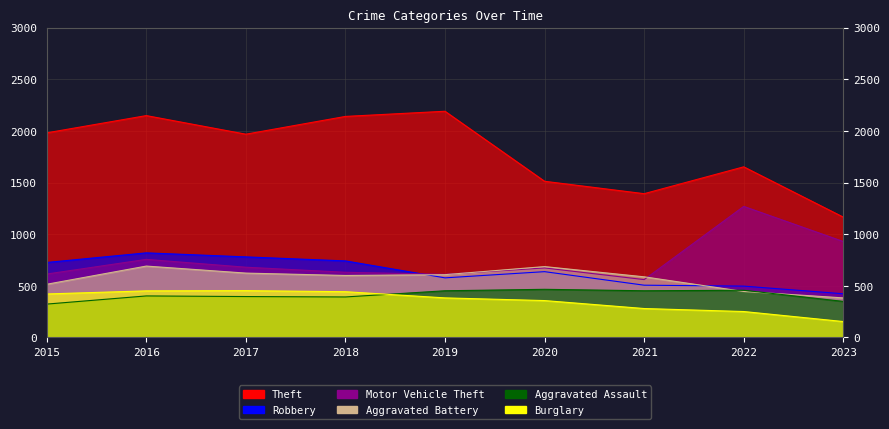

Does the chart display data point markers on the line(s)?

No